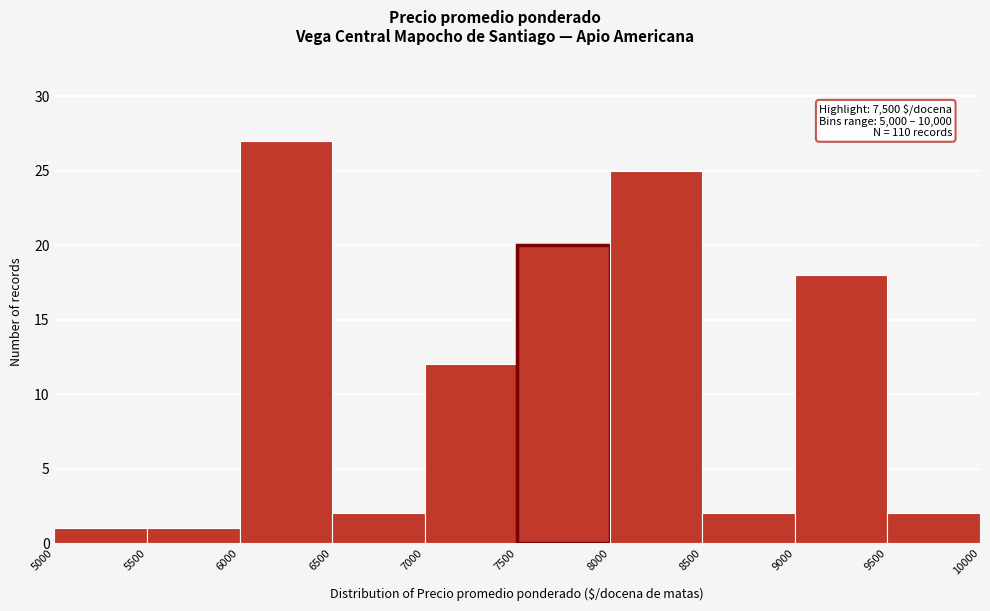

Which range on the x-axis has the tallest bar?

6000 to 6500